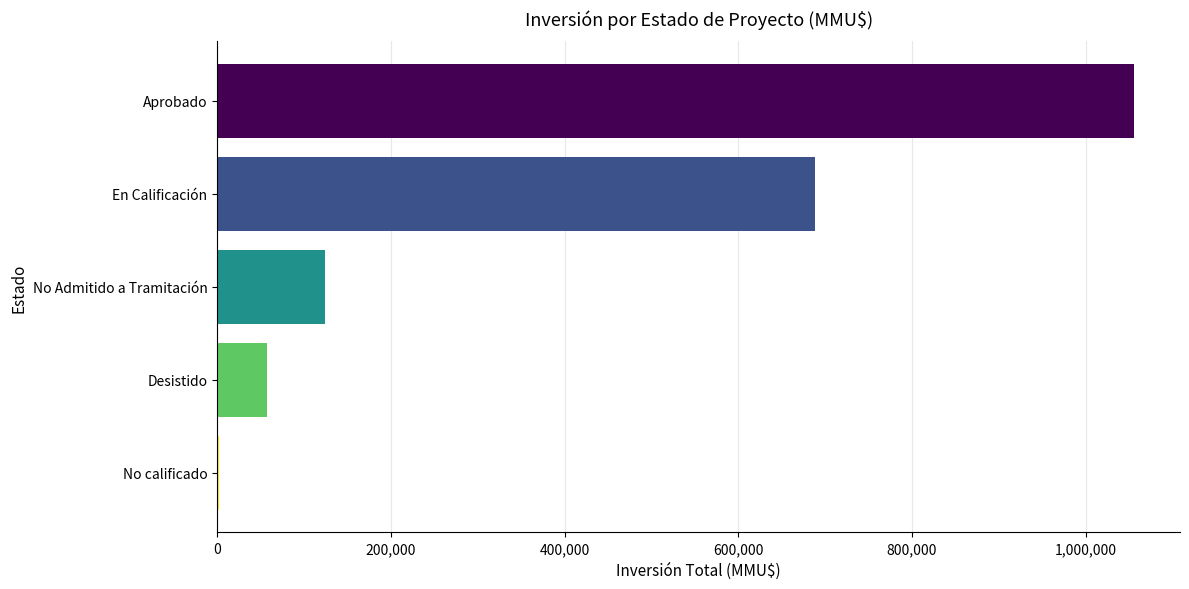

Is it true that the value at No Admitido a Tramitación is 188277?

False